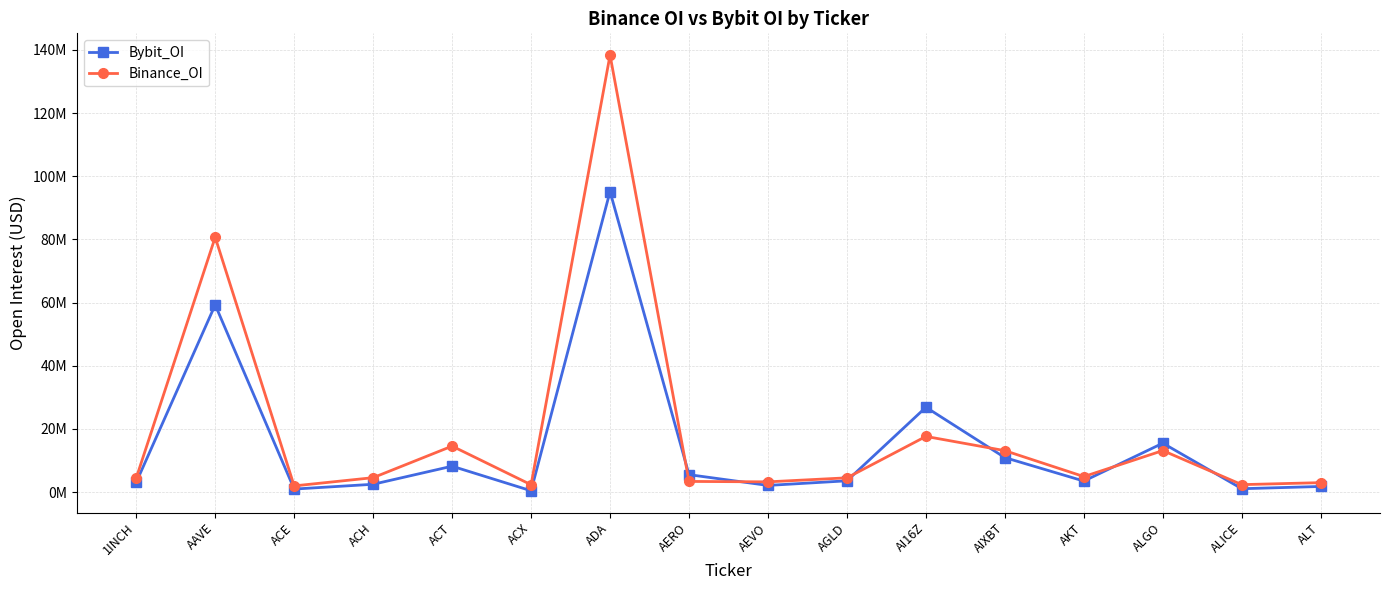

What is the difference between the maximum and second lowest values in the Binance_OI series?

136051842